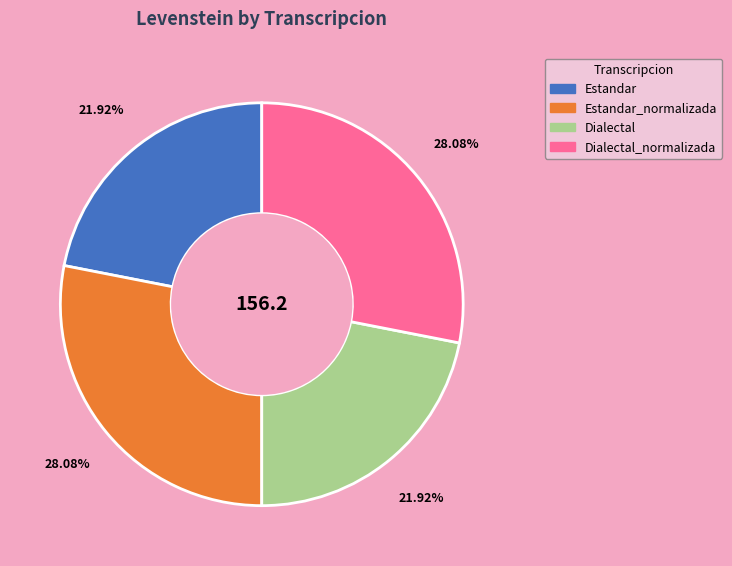

Does any single category account for the majority?

No